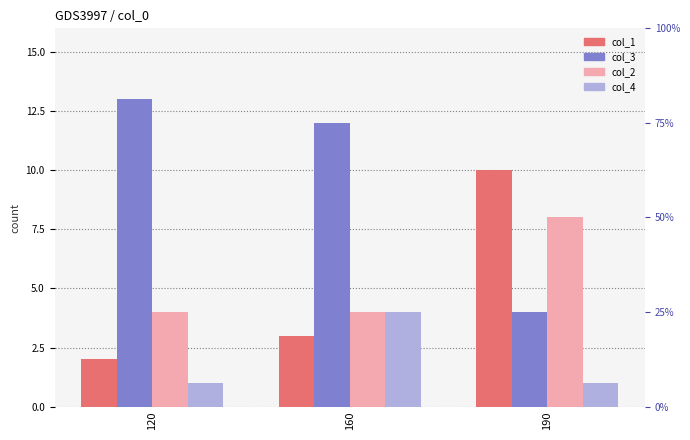

At how many categories does at least one series exceed 8?

3